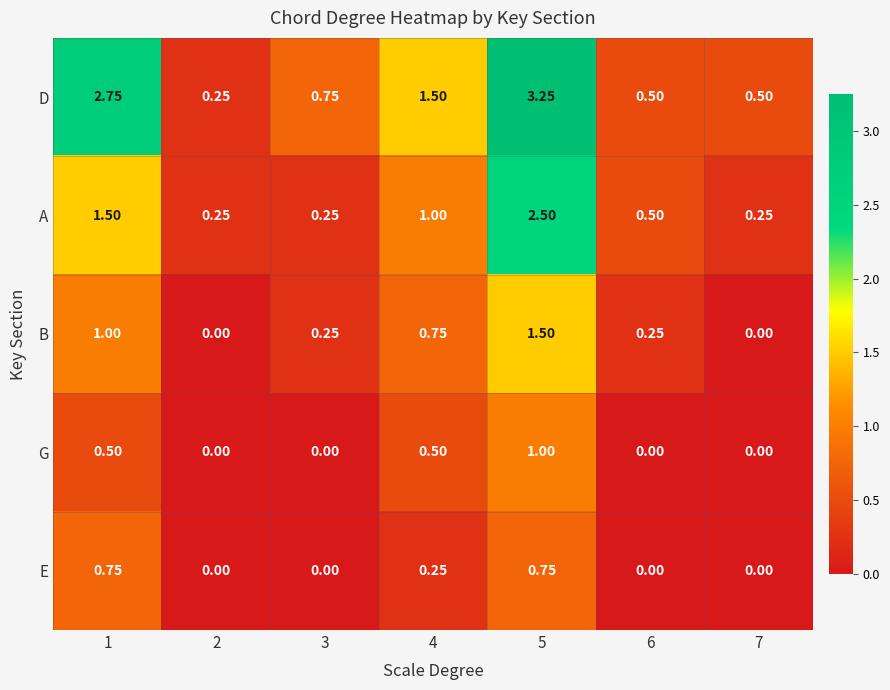

Which series has the largest total across all categories?

D